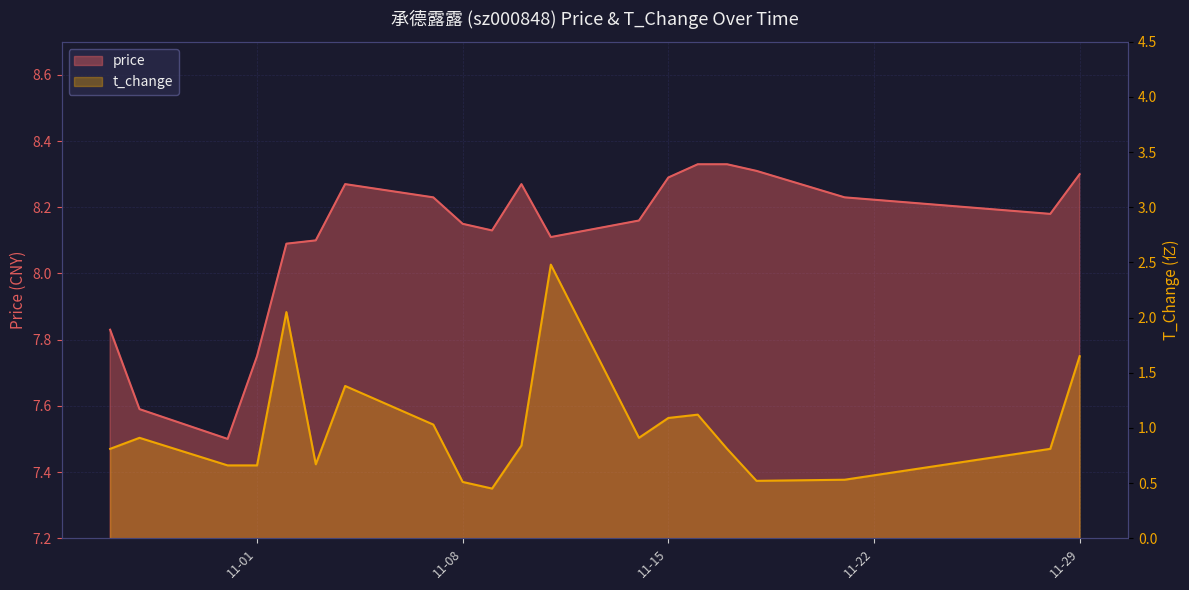

True or false: t_change and price cross at least once.

False